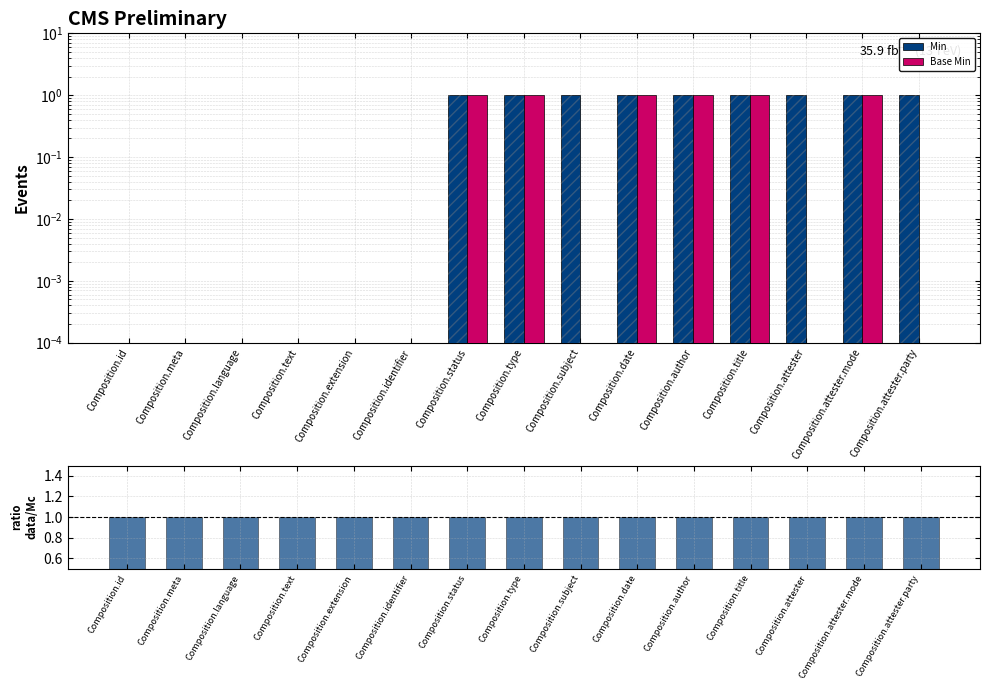

The value of Min at Composition.title is 1.7. True or false?

False